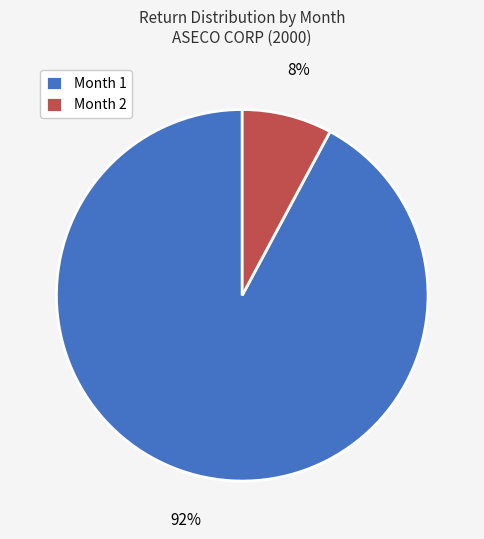

Is there a majority slice in this chart?

Yes